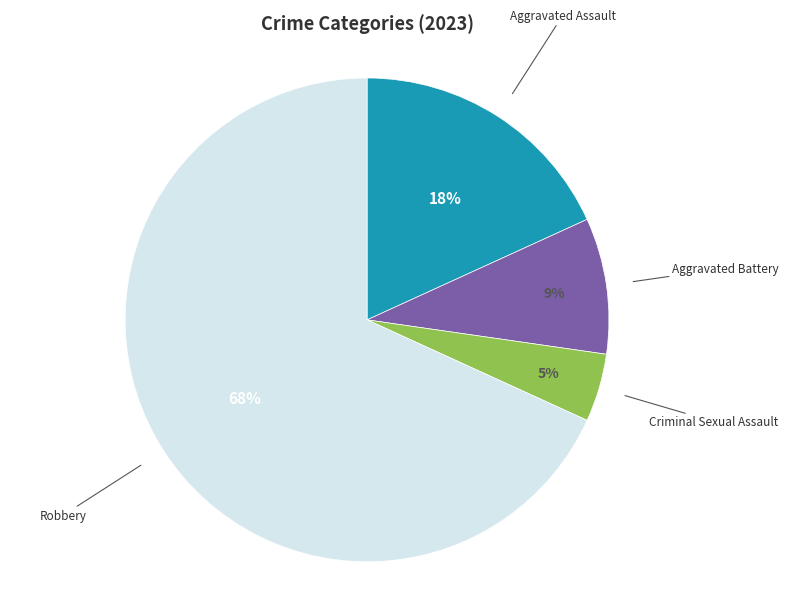

To the nearest percent, what is the average slice percentage?

25%